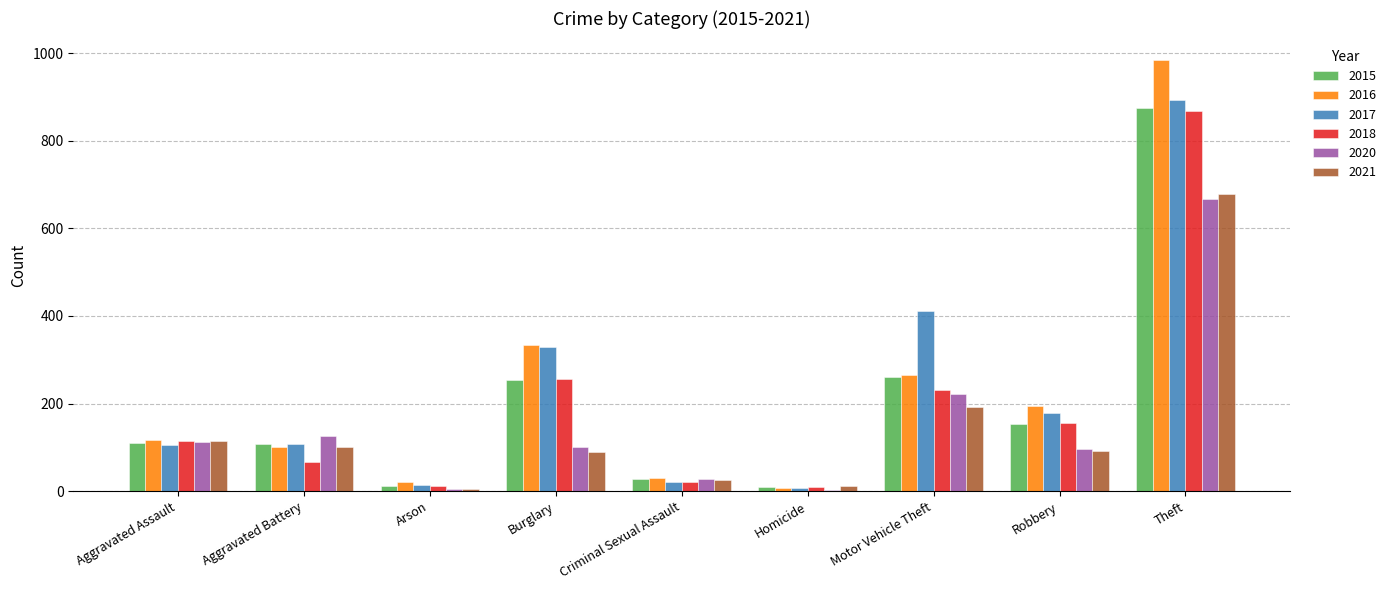

At which category does the chart reach its peak across all series?

Theft